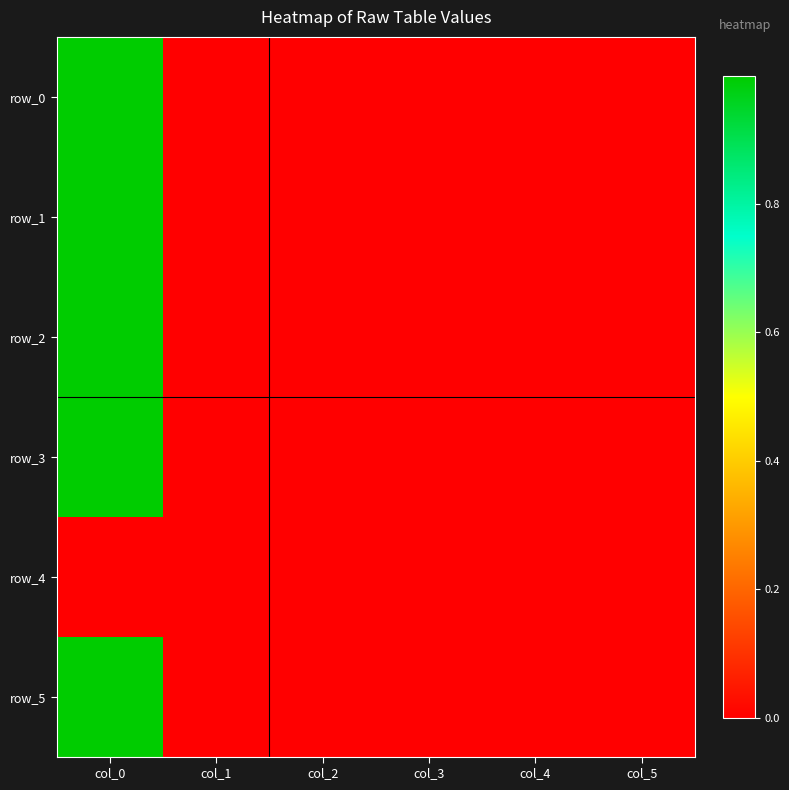

Which label corresponds to the largest value in the chart?

col_0